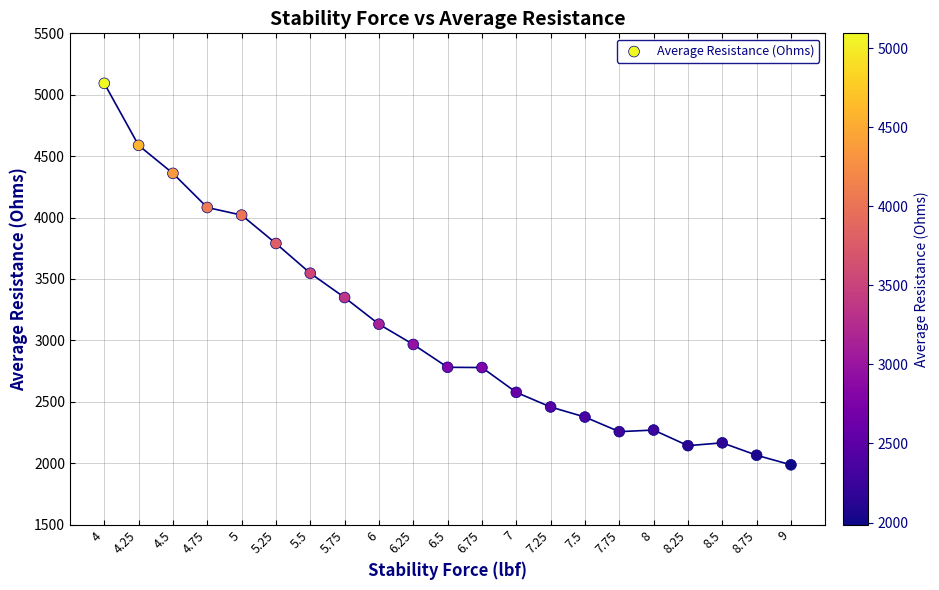

What is the range of Y values (max minus min)?

3106